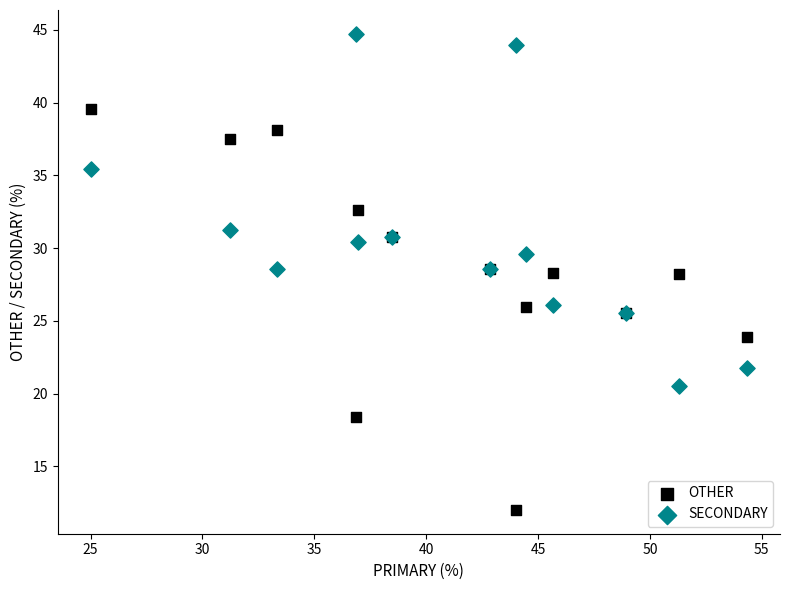

Which series contains the lowest Y value?

OTHER